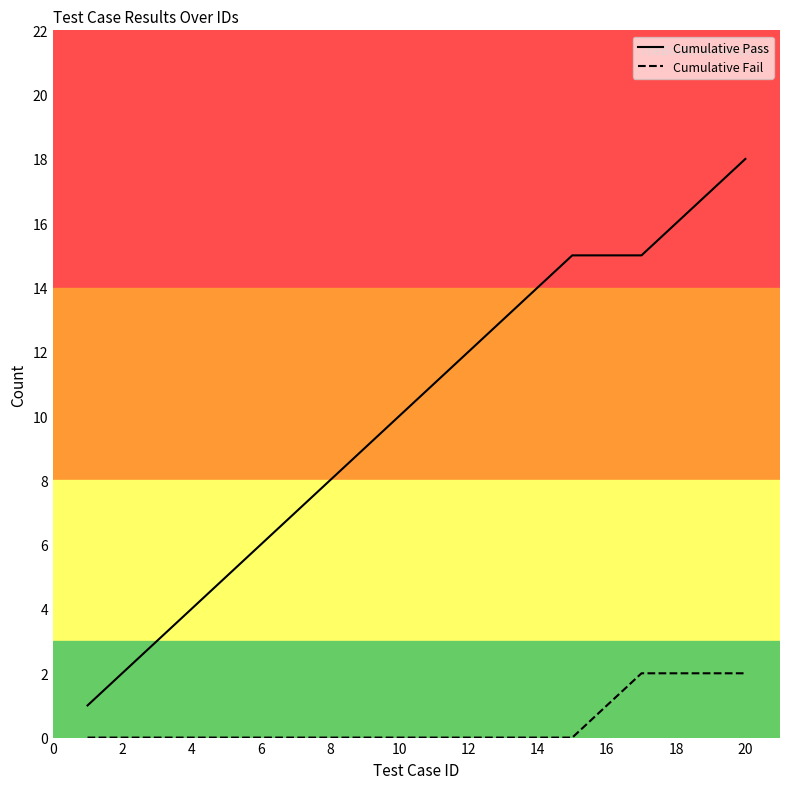

Which series has the largest total across all categories?

Cumulative Pass